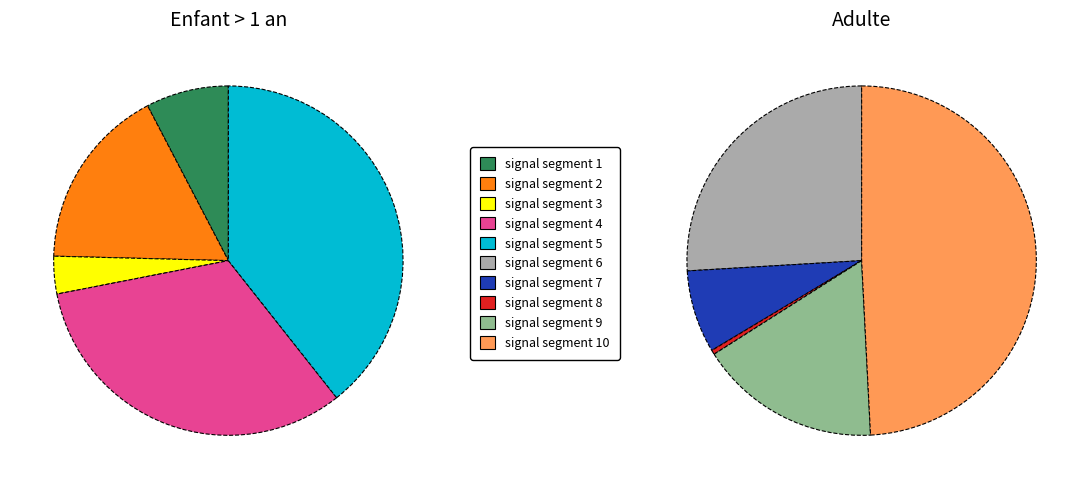

Between signal segment 4 and signal segment 6, which is larger?

signal segment 4